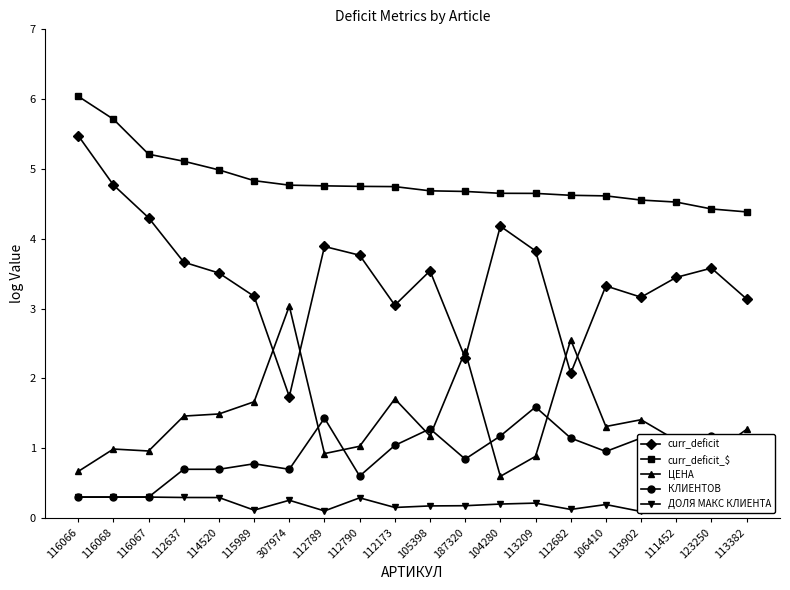

What are all the series names shown in the legend?

curr_deficit, curr_deficit_$, ЦЕНА, КЛИЕНТОВ, ДОЛЯ МАКС КЛИЕНТА